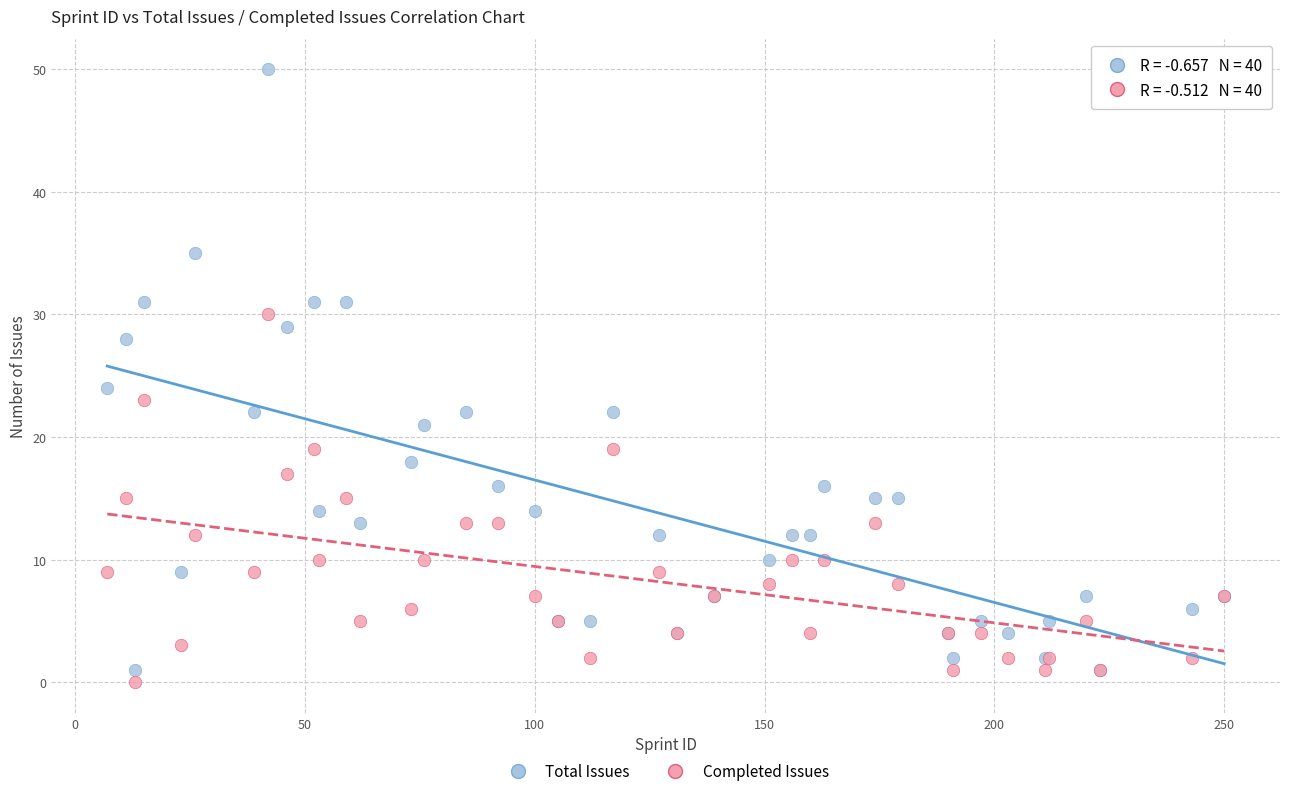

Which series reaches the maximum Y coordinate?

Total Issues